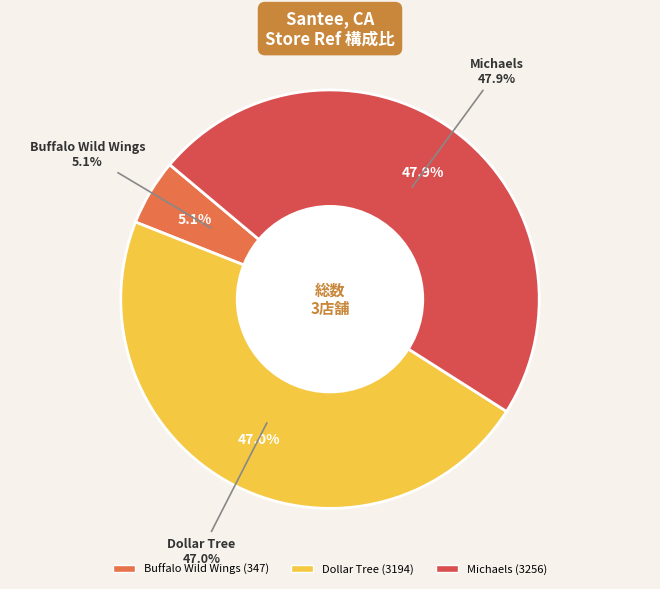

What is the change in value from buffalo_wild_wings_us to dollartree?

+2847